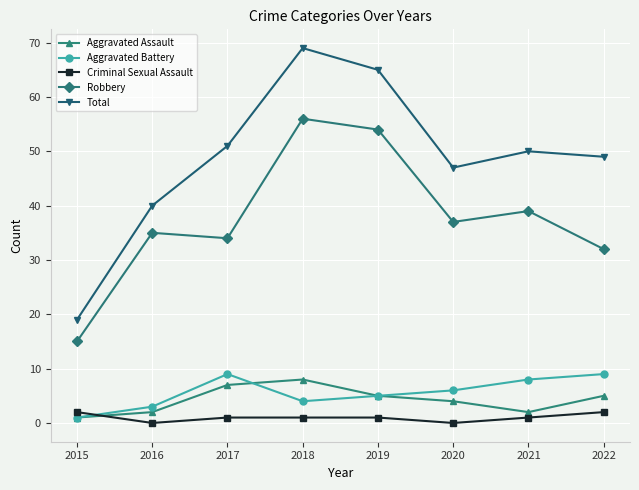

Rank the series by their maximum value, from highest to lowest.

Total, Robbery, Aggravated Battery, Aggravated Assault, Criminal Sexual Assault